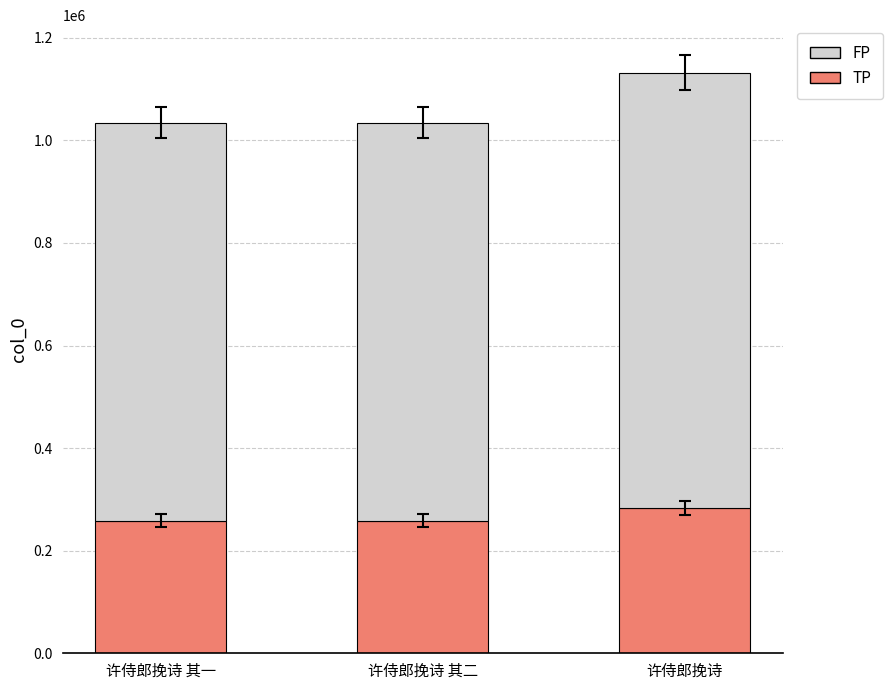

What value does the TP series have at 许侍郎挽诗?

283065